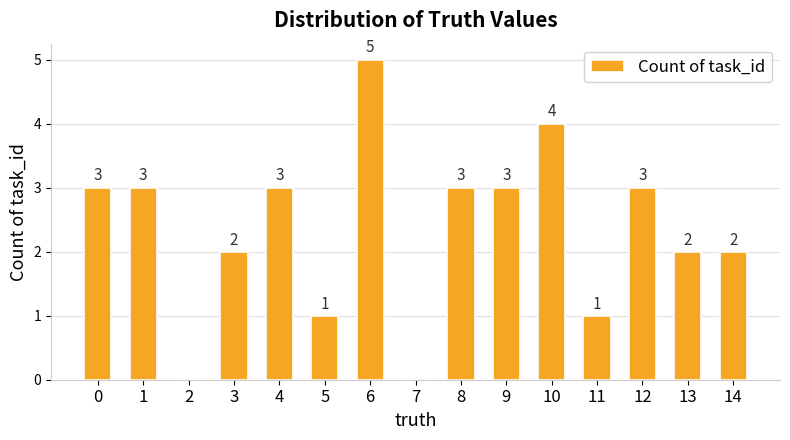

What is the greatest value displayed?

5